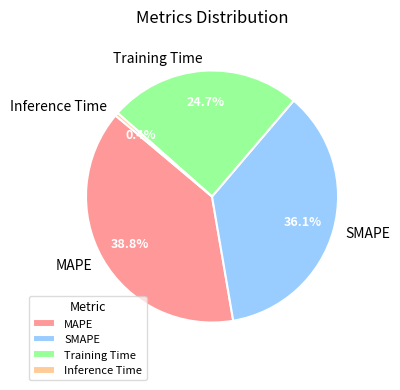

How many segments does this pie chart have?

4